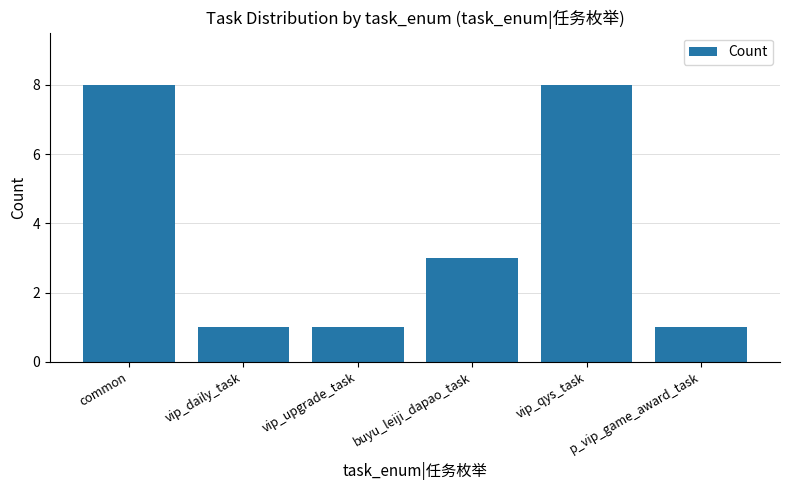

What is the value of the 5th bar from the left?

8